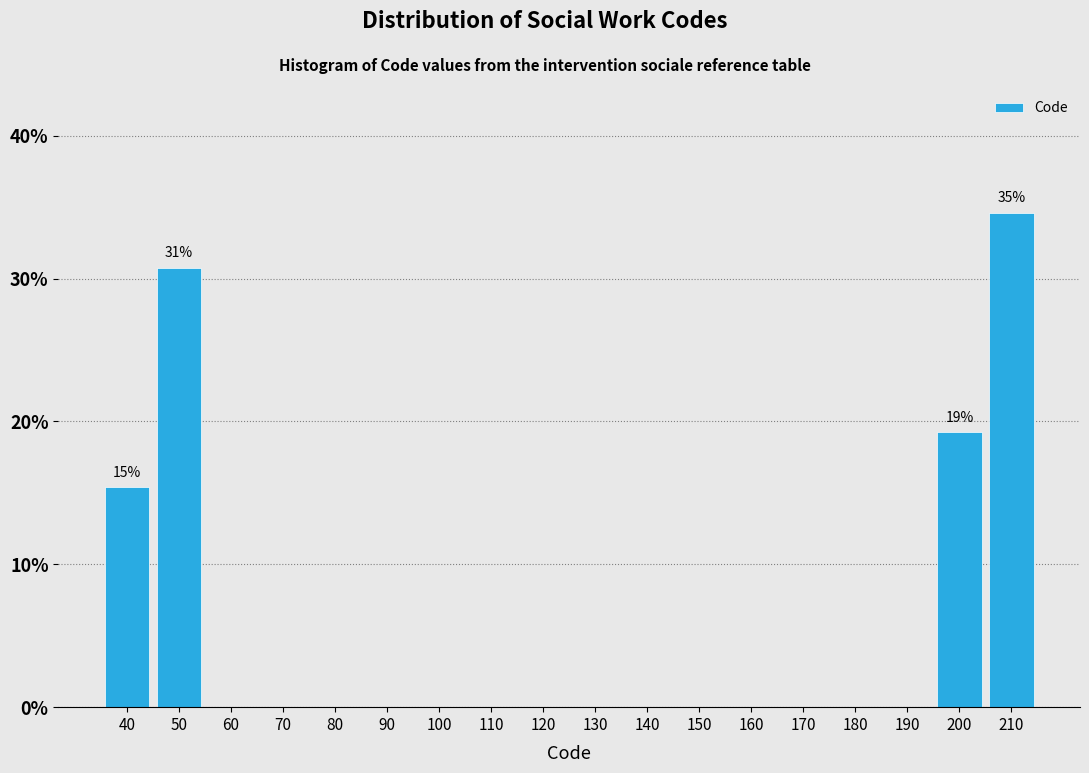

Which range on the x-axis has the tallest bar?

205 to 215